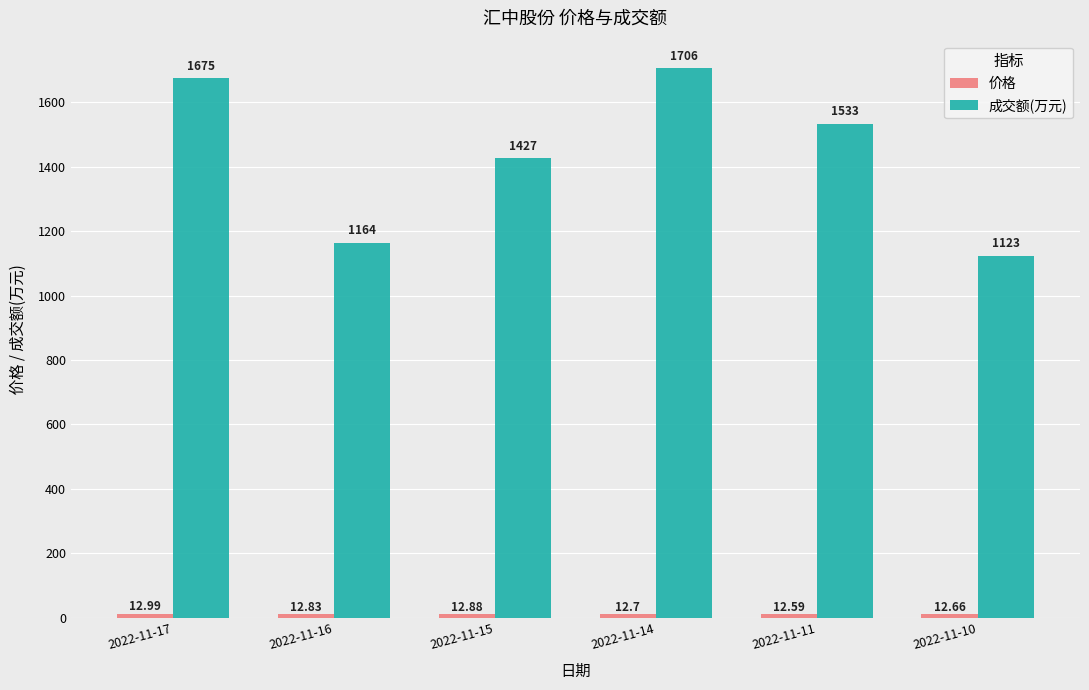

What is the difference between the maximum and minimum values in the 成交额(万元) series?

583.0